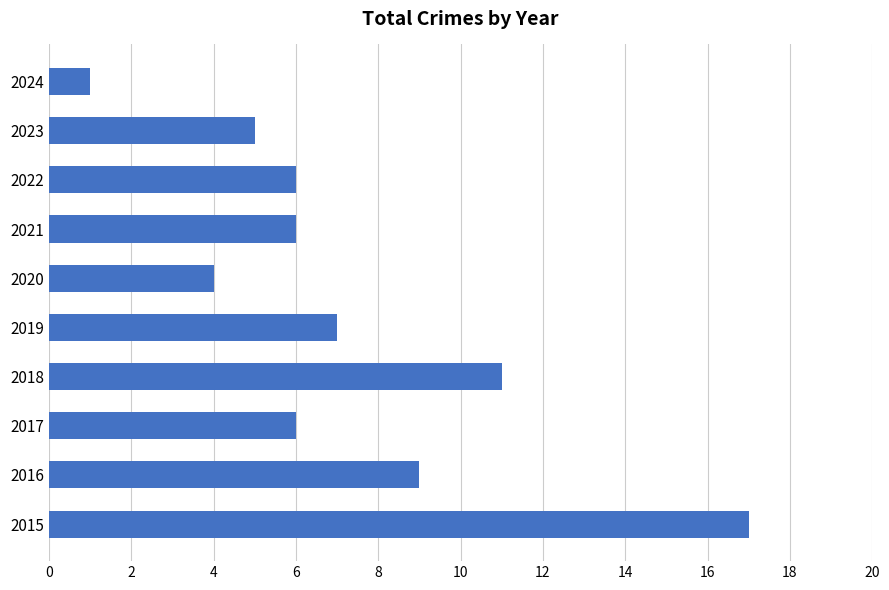

Count the number of categories in the chart.

10